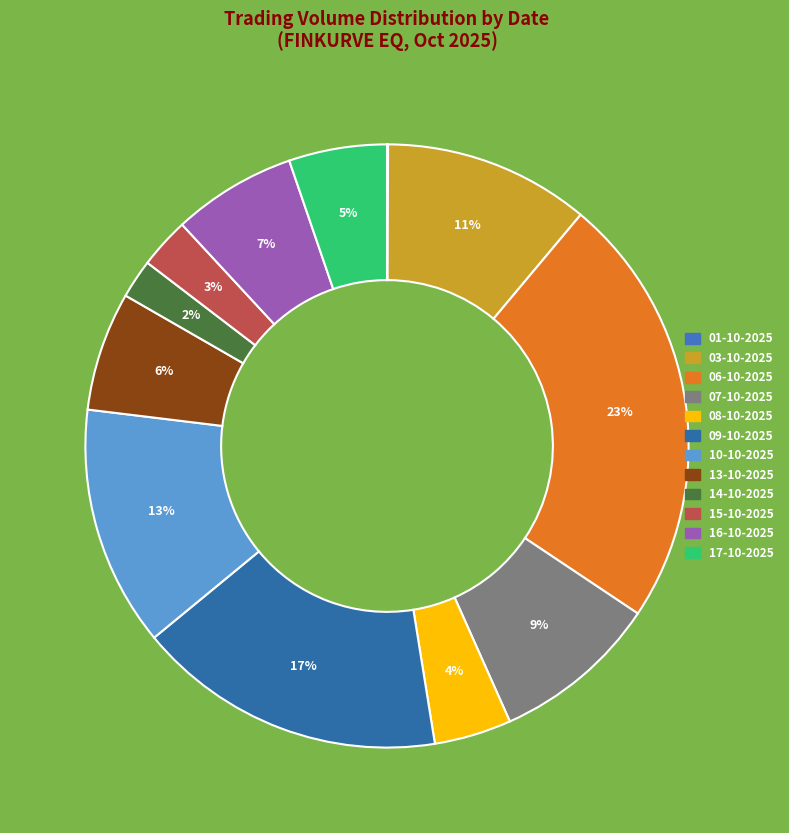

Which category has the biggest portion of the pie?

06-10-2025